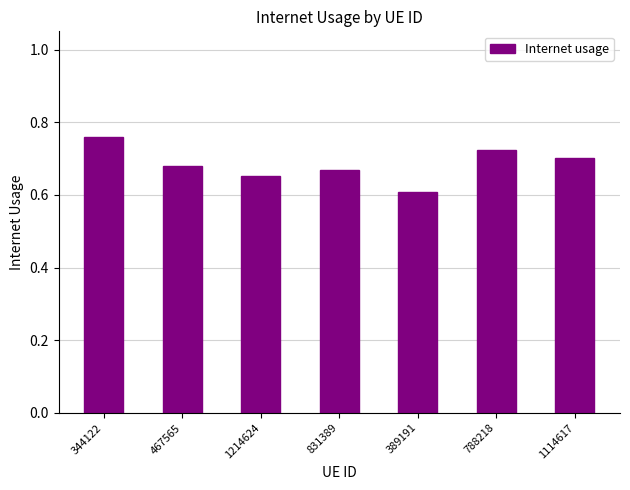

Count the number of data series in this chart.

1